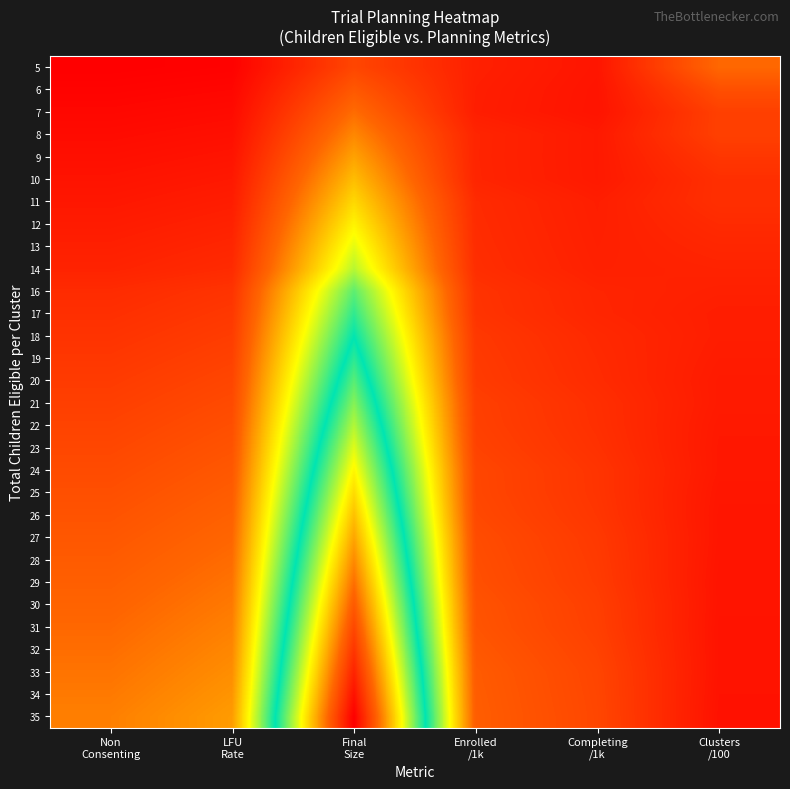

Reading left to right, what are all the values shown in this chart?

5: Non
Consenting=0.8	LFU
Rate=0.9	Final
Size=3.4	Enrolled
/1k=2.0	Completing
/1k=1.6	Clusters
/100=4.7
6: Non
Consenting=0.9	LFU
Rate=1.0	Final
Size=4.1	Enrolled
/1k=1.9	Completing
/1k=1.5	Clusters
/100=3.8
7: Non
Consenting=1.1	LFU
Rate=1.2	Final
Size=4.8	Enrolled
/1k=1.9	Completing
/1k=1.5	Clusters
/100=3.2
8: Non
Consenting=1.2	LFU
Rate=1.4	Final
Size=5.4	Enrolled
/1k=2.2	Completing
/1k=1.7	Clusters
/100=3.2
9: Non
Consenting=1.3	LFU
Rate=1.5	Final
Size=6.1	Enrolled
/1k=2.2	Completing
/1k=1.7	Clusters
/100=2.8
10: Non
Consenting=1.5	LFU
Rate=1.7	Final
Size=6.8	Enrolled
/1k=2.2	Completing
/1k=1.7	Clusters
/100=2.5
11: Non
Consenting=1.6	LFU
Rate=1.9	Final
Size=7.5	Enrolled
/1k=2.4	Completing
/1k=1.9	Clusters
/100=2.5
12: Non
Consenting=1.8	LFU
Rate=2.0	Final
Size=8.2	Enrolled
/1k=2.4	Completing
/1k=1.9	Clusters
/100=2.4
13: Non
Consenting=1.9	LFU
Rate=2.2	Final
Size=8.8	Enrolled
/1k=2.5	Completing
/1k=2.0	Clusters
/100=2.2
14: Non
Consenting=2.1	LFU
Rate=2.4	Final
Size=9.5	Enrolled
/1k=2.5	Completing
/1k=2.0	Clusters
/100=2.1
16: Non
Consenting=2.4	LFU
Rate=2.7	Final
Size=10.9	Enrolled
/1k=2.7	Completing
/1k=2.2	Clusters
/100=2.0
17: Non
Consenting=2.5	LFU
Rate=2.9	Final
Size=11.6	Enrolled
/1k=2.7	Completing
/1k=2.2	Clusters
/100=1.9
18: Non
Consenting=2.7	LFU
Rate=3.1	Final
Size=12.2	Enrolled
/1k=2.9	Completing
/1k=2.3	Clusters
/100=1.9
19: Non
Consenting=2.9	LFU
Rate=3.2	Final
Size=12.9	Enrolled
/1k=3.0	Completing
/1k=2.4	Clusters
/100=1.8
20: Non
Consenting=3.0	LFU
Rate=3.4	Final
Size=13.6	Enrolled
/1k=3.0	Completing
/1k=2.4	Clusters
/100=1.8
21: Non
Consenting=3.1	LFU
Rate=3.6	Final
Size=14.3	Enrolled
/1k=3.2	Completing
/1k=2.5	Clusters
/100=1.8
22: Non
Consenting=3.3	LFU
Rate=3.7	Final
Size=15.0	Enrolled
/1k=3.2	Completing
/1k=2.6	Clusters
/100=1.7
23: Non
Consenting=3.4	LFU
Rate=3.9	Final
Size=15.6	Enrolled
/1k=3.3	Completing
/1k=2.6	Clusters
/100=1.7
24: Non
Consenting=3.6	LFU
Rate=4.1	Final
Size=16.3	Enrolled
/1k=3.4	Completing
/1k=2.7	Clusters
/100=1.7
25: Non
Consenting=3.8	LFU
Rate=4.2	Final
Size=17.0	Enrolled
/1k=3.4	Completing
/1k=2.8	Clusters
/100=1.6
26: Non
Consenting=3.9	LFU
Rate=4.4	Final
Size=17.7	Enrolled
/1k=3.5	Completing
/1k=2.8	Clusters
/100=1.6
27: Non
Consenting=4.0	LFU
Rate=4.6	Final
Size=18.4	Enrolled
/1k=3.6	Completing
/1k=2.9	Clusters
/100=1.6
28: Non
Consenting=4.2	LFU
Rate=4.8	Final
Size=19.0	Enrolled
/1k=3.7	Completing
/1k=3.0	Clusters
/100=1.6
29: Non
Consenting=4.3	LFU
Rate=4.9	Final
Size=19.7	Enrolled
/1k=3.8	Completing
/1k=3.0	Clusters
/100=1.5
30: Non
Consenting=4.5	LFU
Rate=5.1	Final
Size=20.4	Enrolled
/1k=3.9	Completing
/1k=3.1	Clusters
/100=1.5
31: Non
Consenting=4.6	LFU
Rate=5.3	Final
Size=21.1	Enrolled
/1k=4.0	Completing
/1k=3.2	Clusters
/100=1.5
32: Non
Consenting=4.8	LFU
Rate=5.4	Final
Size=21.8	Enrolled
/1k=4.1	Completing
/1k=3.3	Clusters
/100=1.5
33: Non
Consenting=5.0	LFU
Rate=5.6	Final
Size=22.4	Enrolled
/1k=4.2	Completing
/1k=3.4	Clusters
/100=1.5
34: Non
Consenting=5.1	LFU
Rate=5.8	Final
Size=23.1	Enrolled
/1k=4.2	Completing
/1k=3.4	Clusters
/100=1.5
35: Non
Consenting=5.2	LFU
Rate=6.0	Final
Size=23.8	Enrolled
/1k=4.3	Completing
/1k=3.4	Clusters
/100=1.4